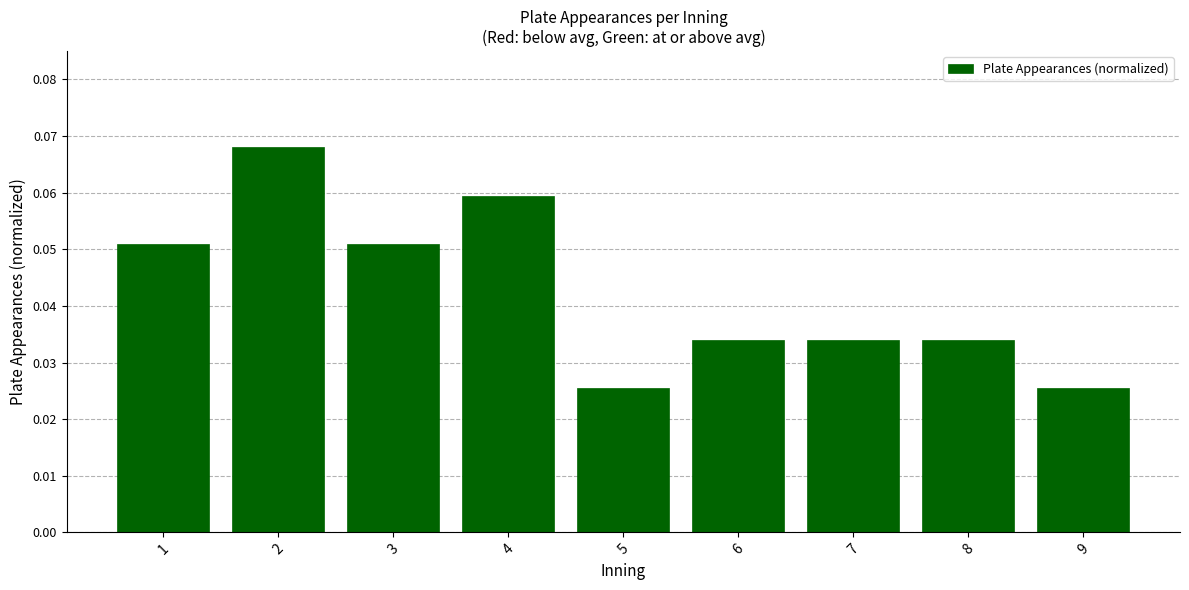

Is it true that the value at 6 is 0.1?

False